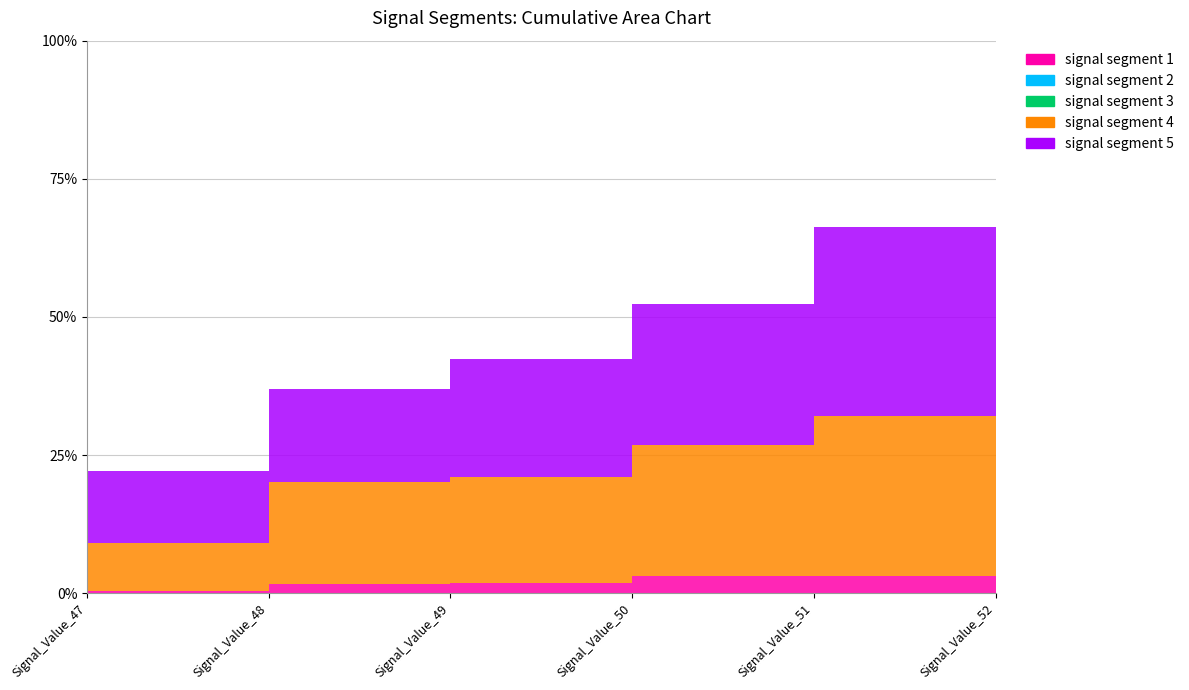

Reading left to right, extract all data points from this chart.

signal segment 1: 0.0	0.0	0.0	0.0	0.0	0.0
signal segment 2: 0.0	0.0	0.0	0.0	0.0	0.0
signal segment 3: 0.0	0.0	0.0	0.0	0.0	0.0
signal segment 4: 0.1	0.2	0.2	0.2	0.3	0.4
signal segment 5: 0.1	0.2	0.2	0.3	0.3	0.4